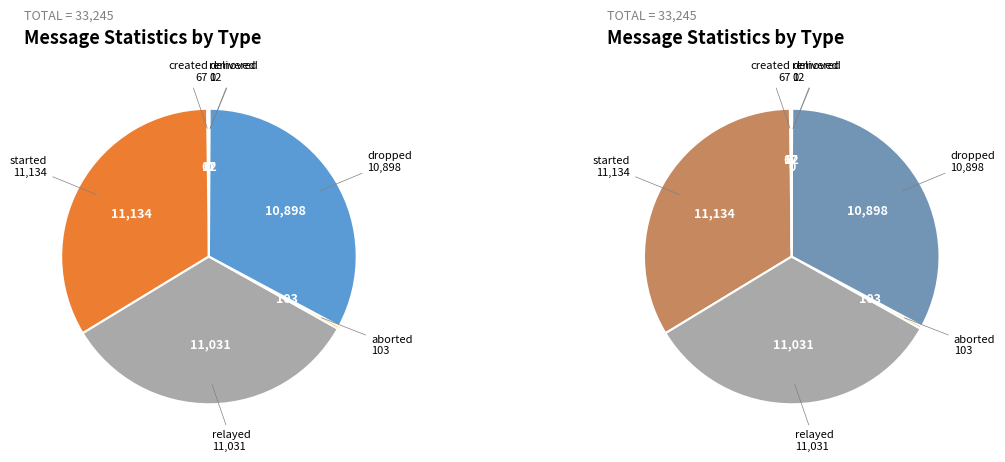

The removed slice represents 1% of the pie. True or false?

False